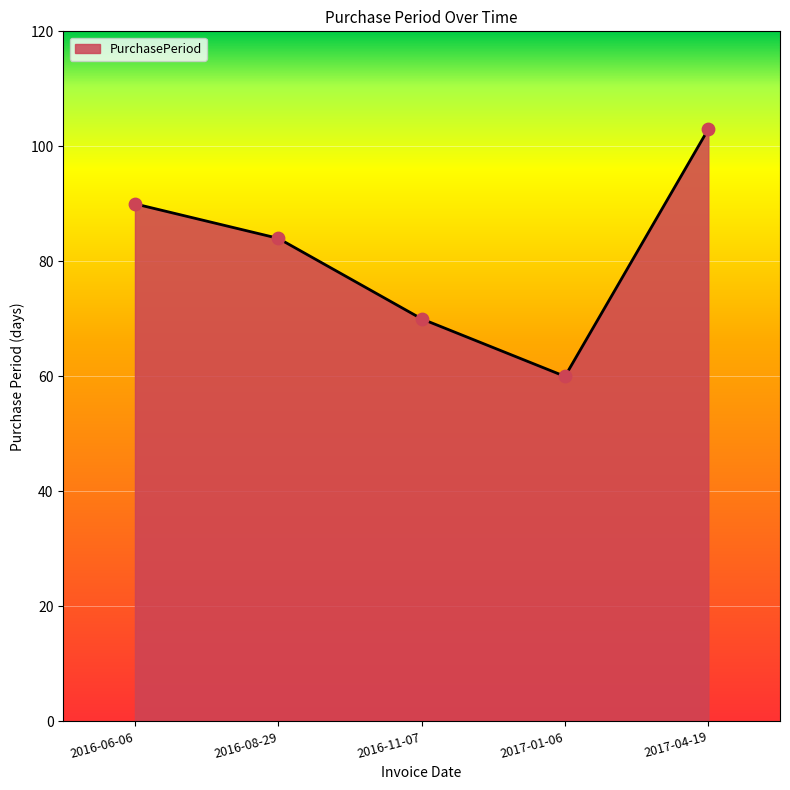

Which has a higher value, 2016-08-29 or 2016-06-06?

2016-06-06